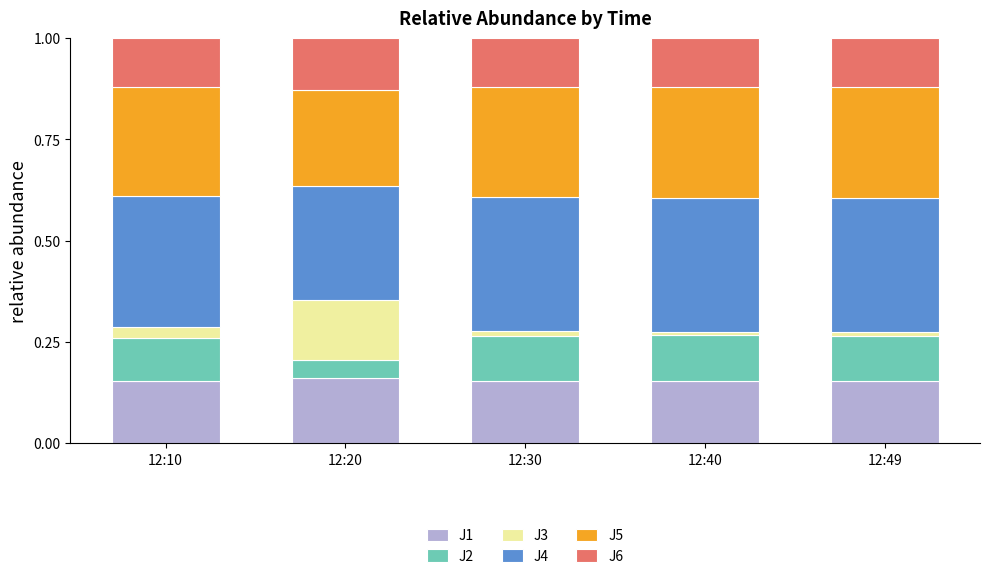

What are all the series names shown in the legend?

J1, J2, J3, J4, J5, J6